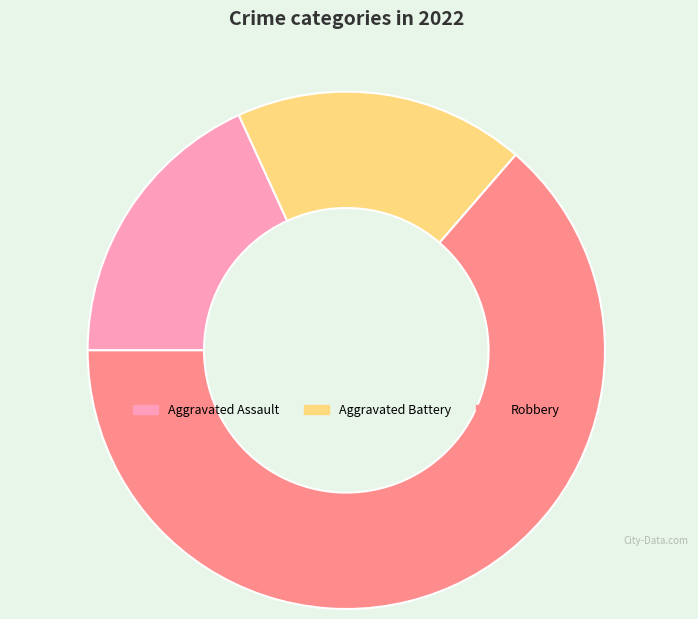

Combined, do Aggravated Battery and Aggravated Assault account for over 50%?

No